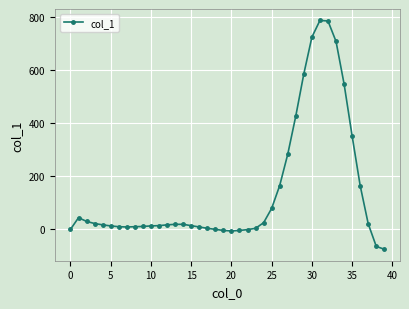

What is the difference between the maximum and second lowest values?

851